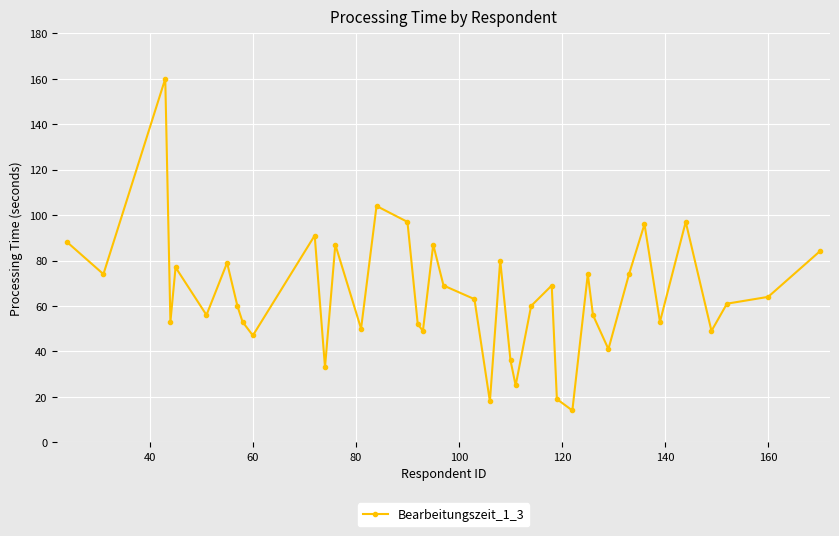

What is the difference between the maximum and minimum values?

146